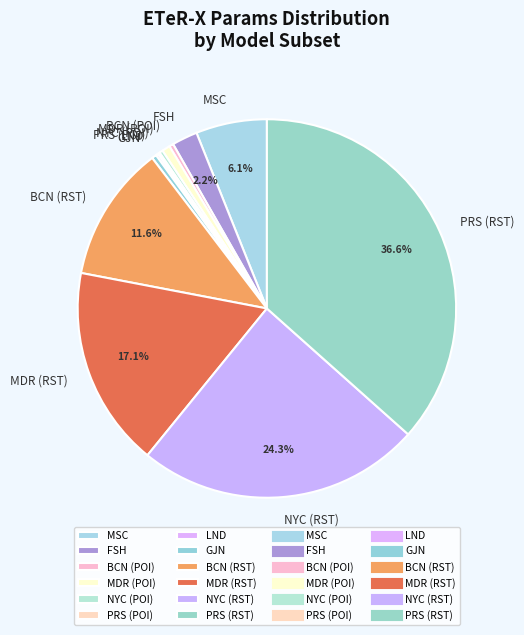

What is the largest slice in the pie chart?

PRS (RST)